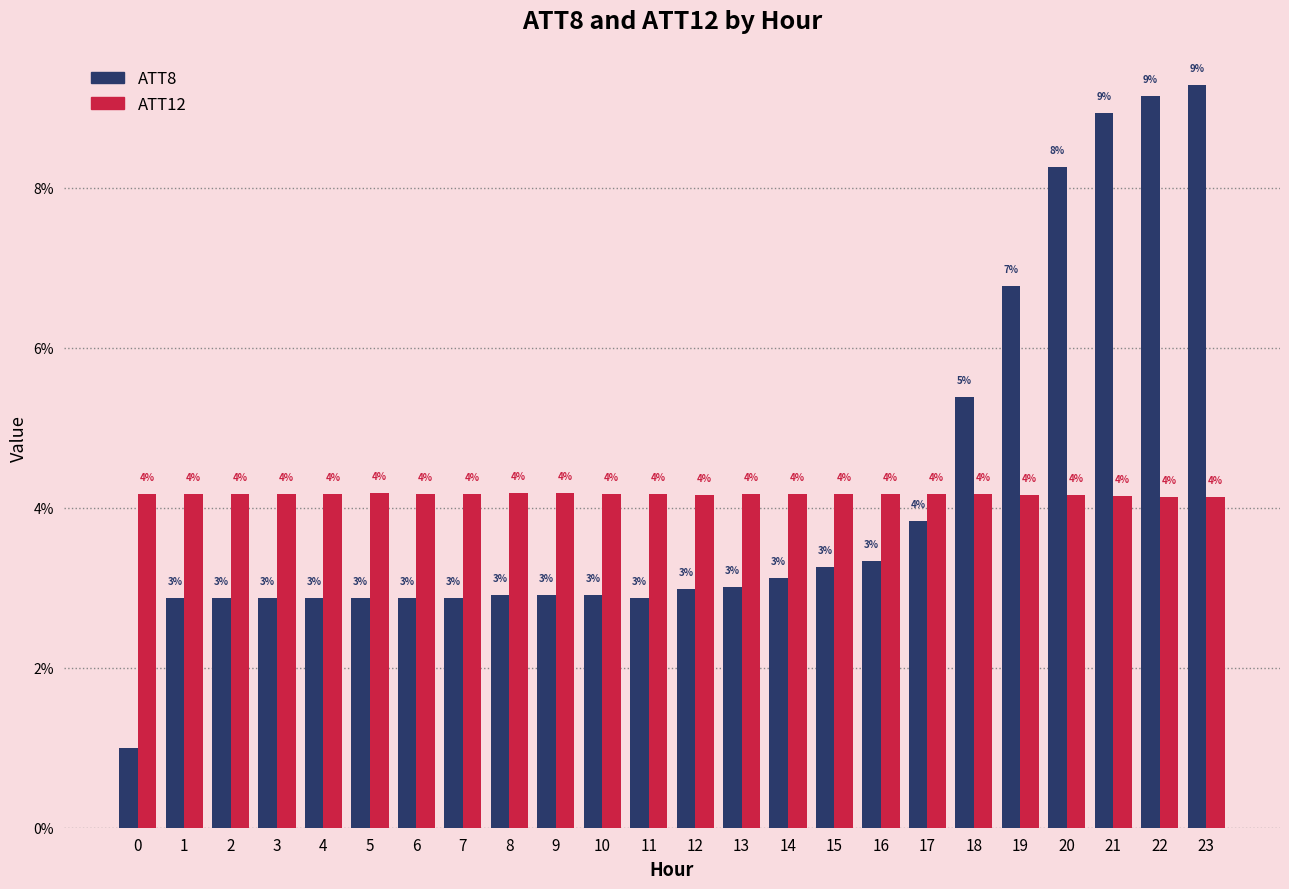

How many groups of bars are there?

24